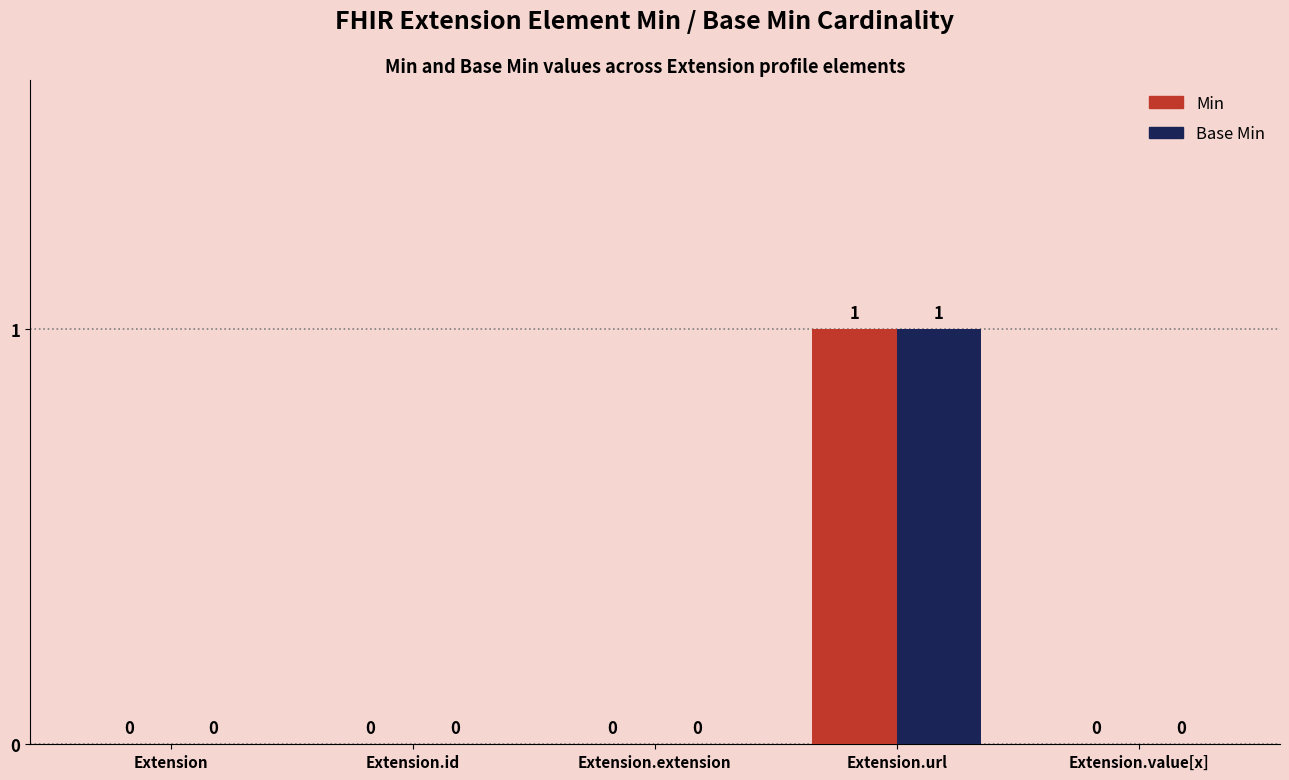

Is it true that Base Min equals -1 at Extension.value[x]?

False